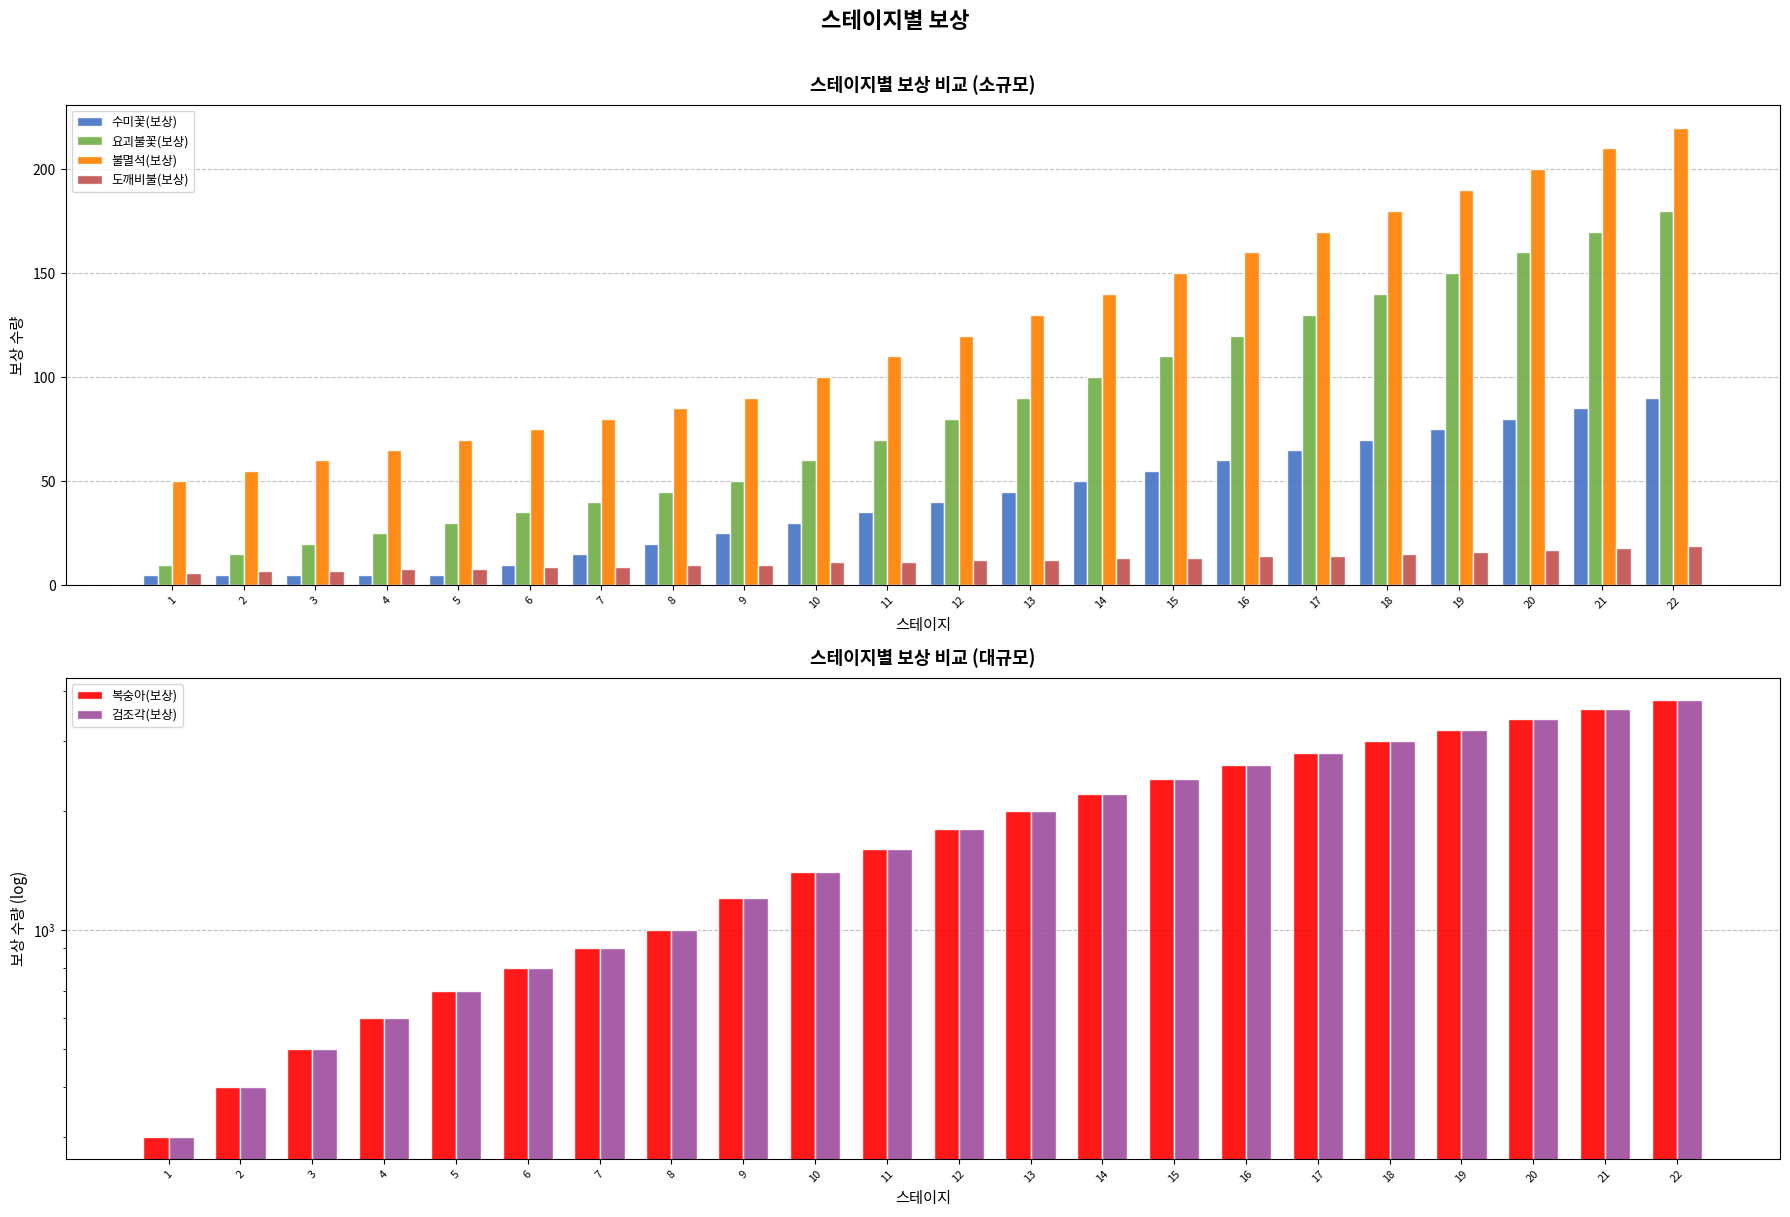

Does the chart contain stacked bars?

No